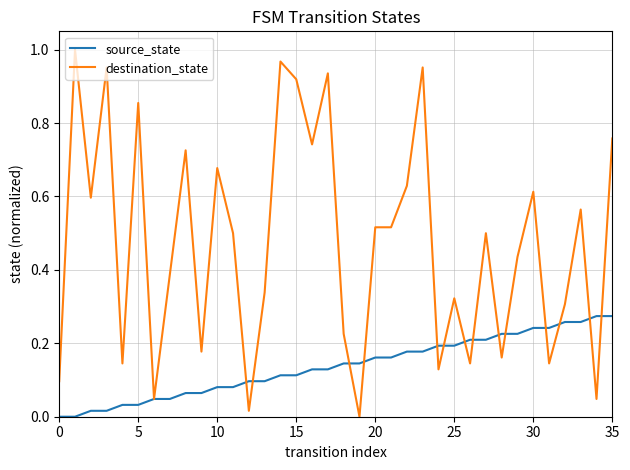

Rank the series by their average value, from highest to lowest.

destination_state, source_state